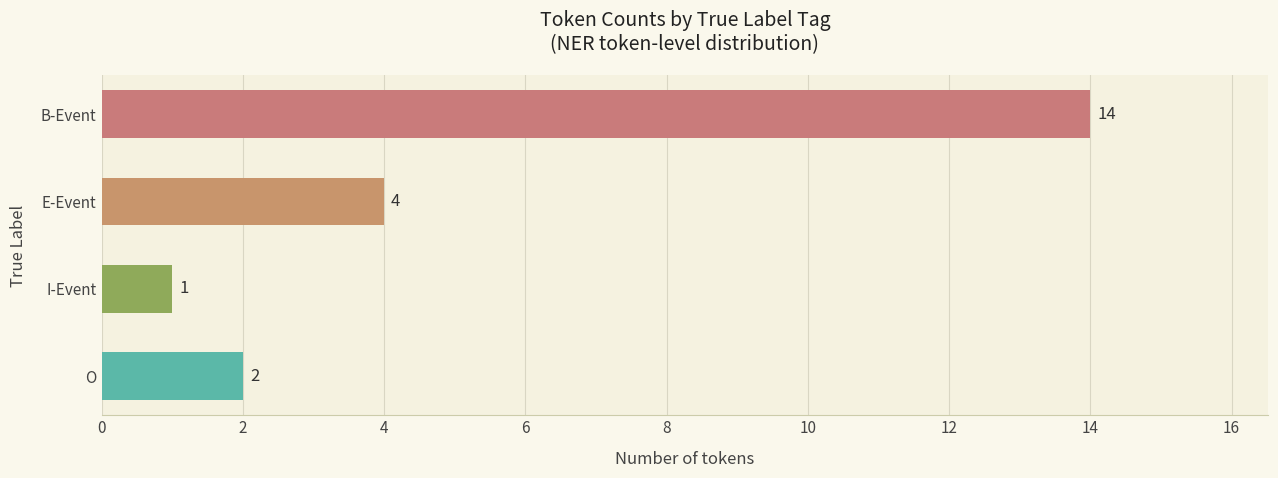

Are the bars horizontal?

Yes